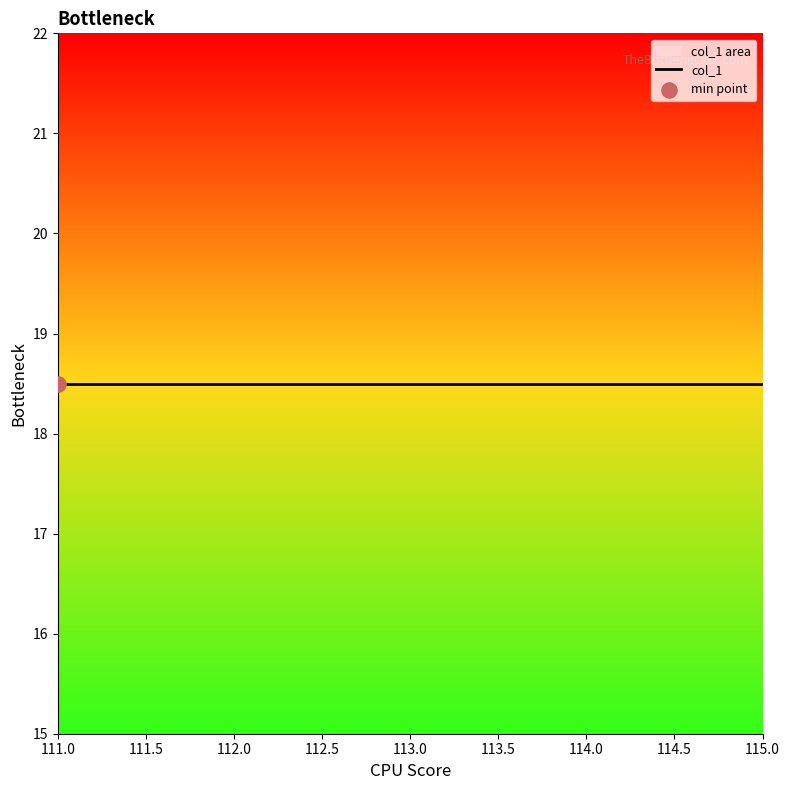

Between 112 and 112, which is larger?

112